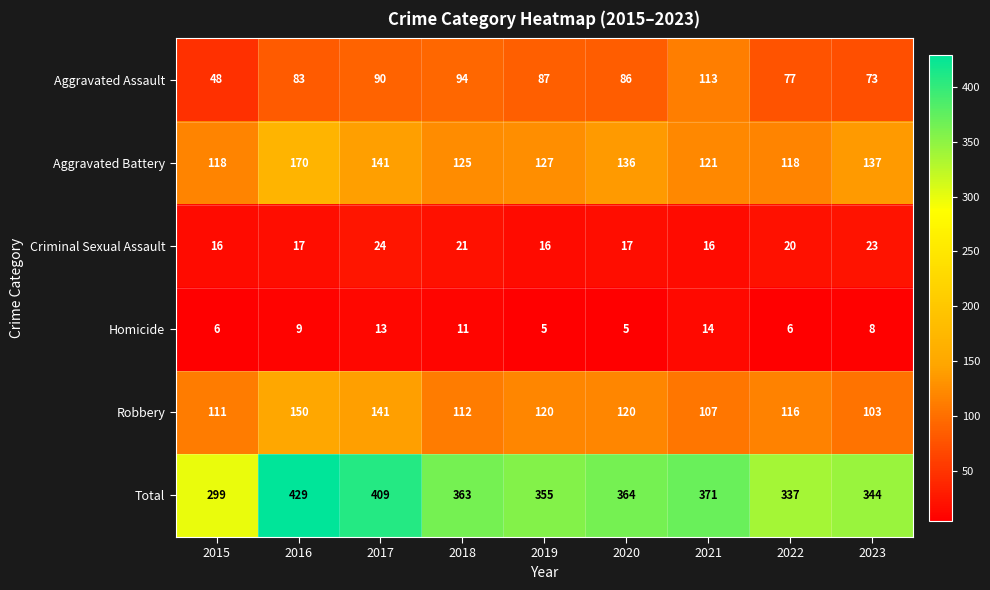

How many data points in Robbery are less than 116?

4